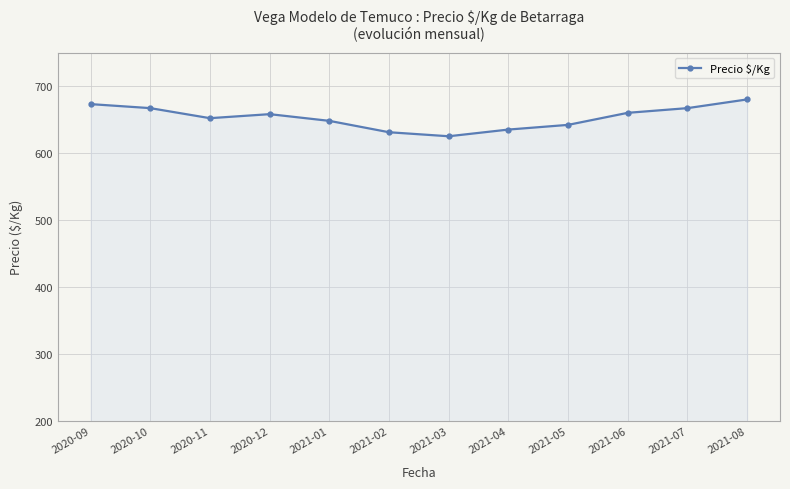

How many lines are shown in the chart?

1